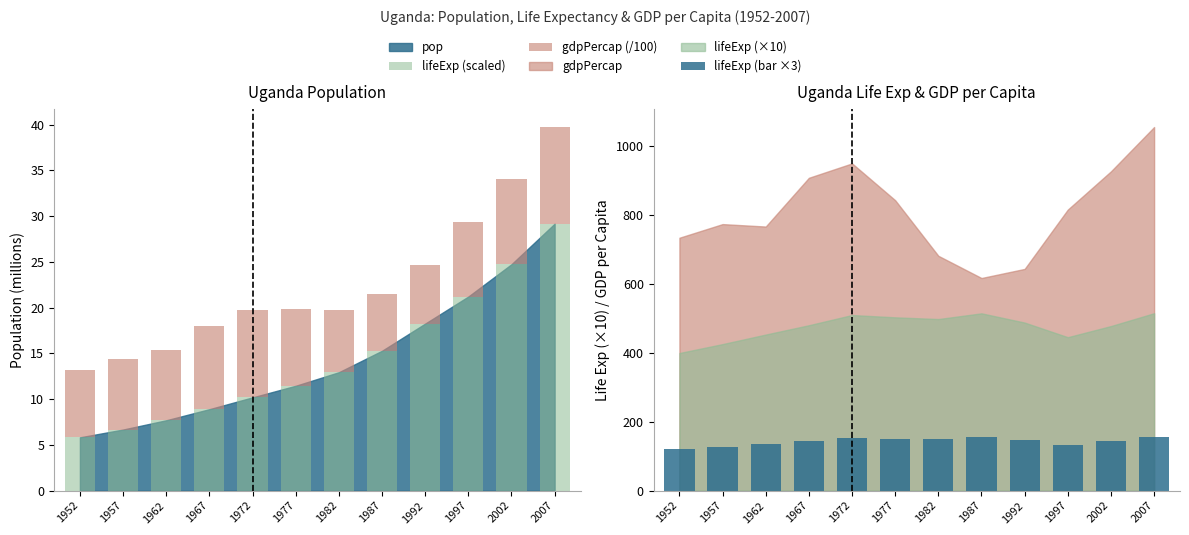

At how many categories does at least one series exceed 150?

4